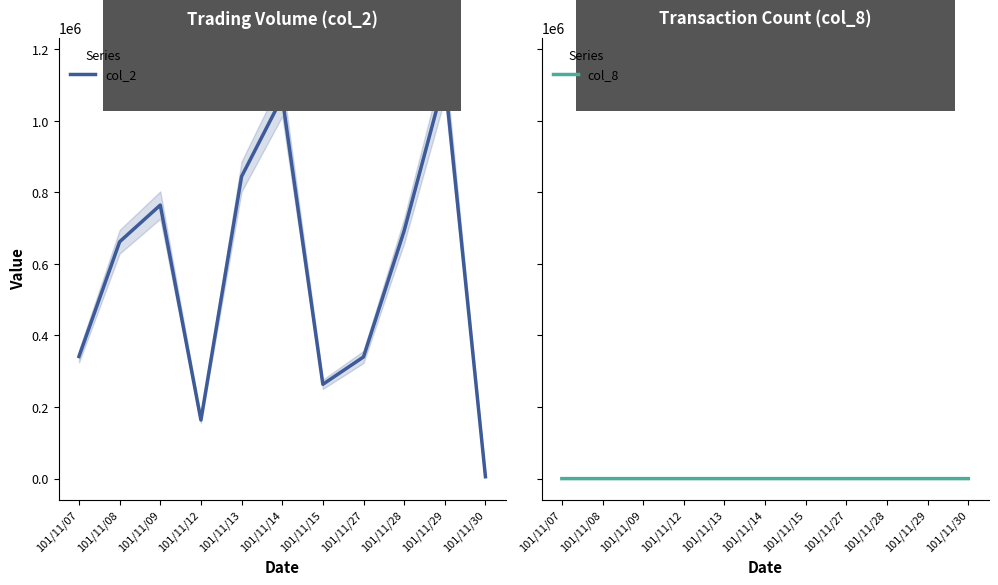

Where does the col_2 series first go above 661880?

101/11/09